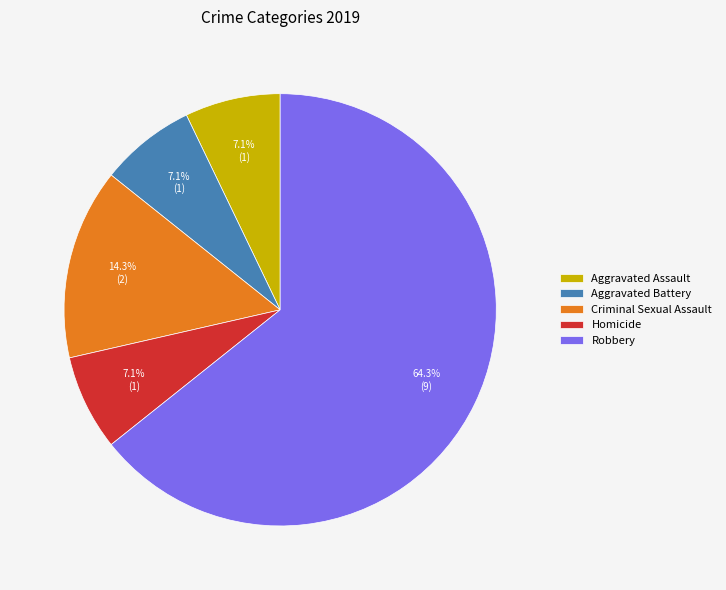

Is the sum of Criminal Sexual Assault and Robbery greater than half?

Yes